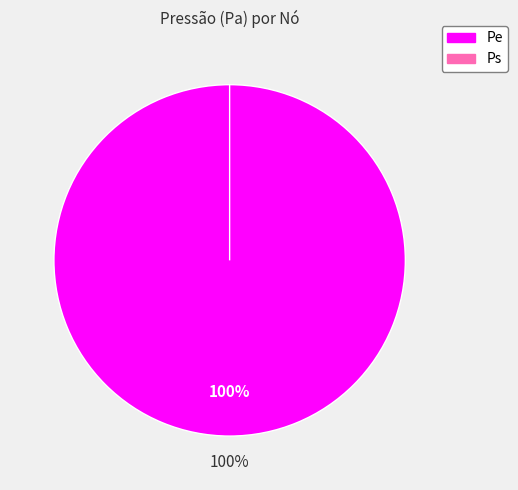

What percentage do Pe and Ps together represent?

100.0%